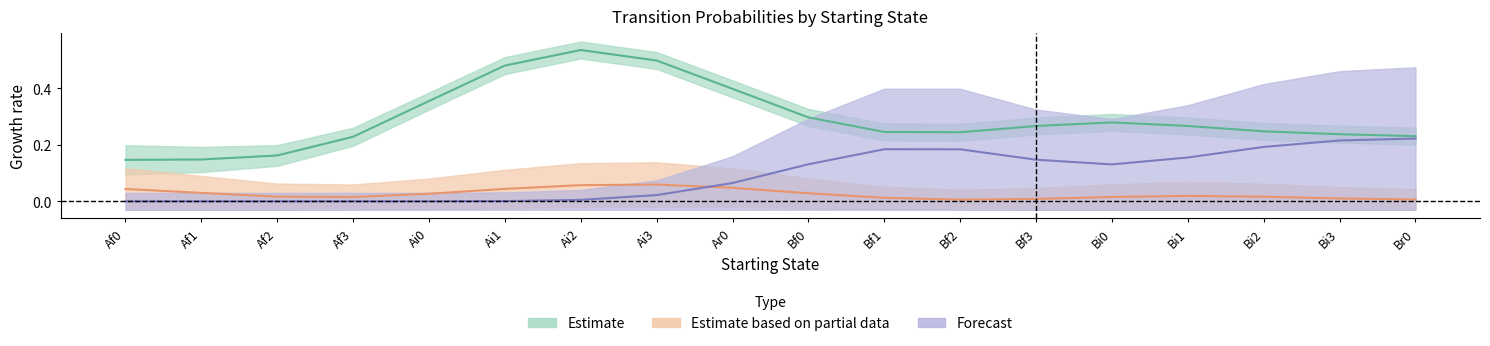

At which category does Ar0 reach its first local peak?

Af1